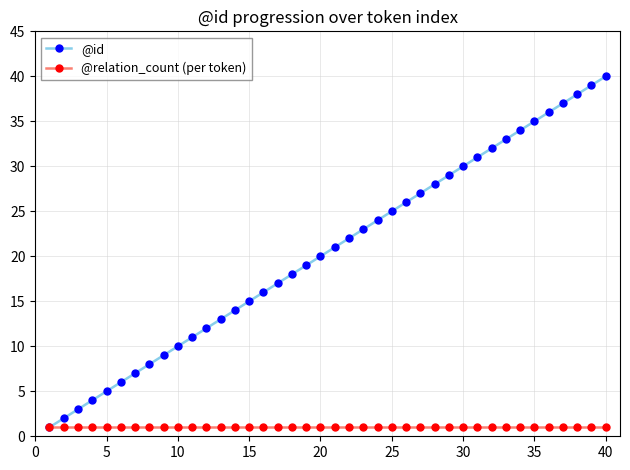

True or false: @id has more than 0 points higher than both neighbors.

False